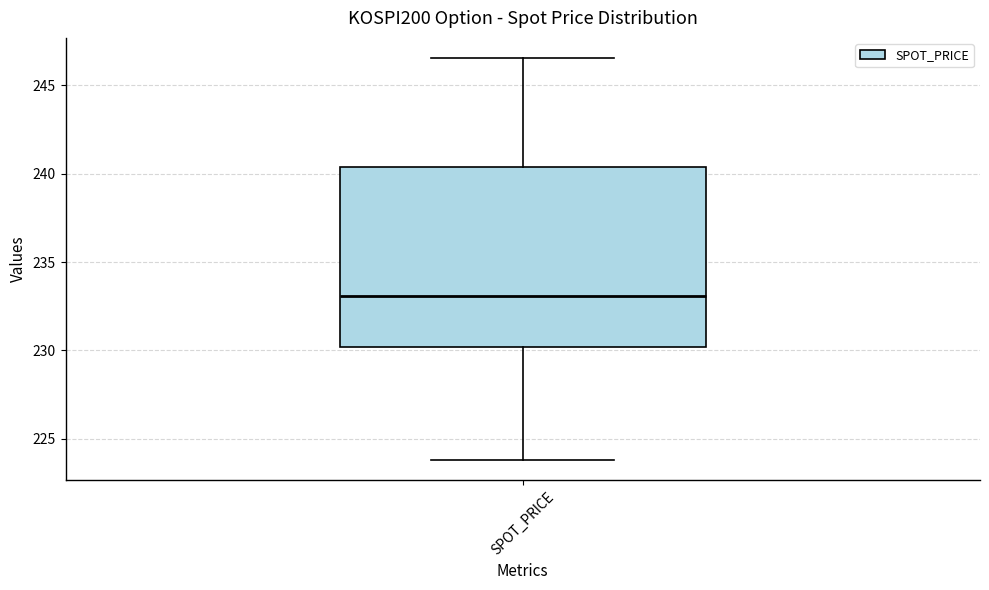

Read this box plot against the y-axis: the position of the median line, the range covered by the box, and the ends of both whiskers. The values are not printed on the chart, so give them approximately, as read against the axis.

median 233.0, box 230.0 to 240.5, whiskers 224.0 to 246.5